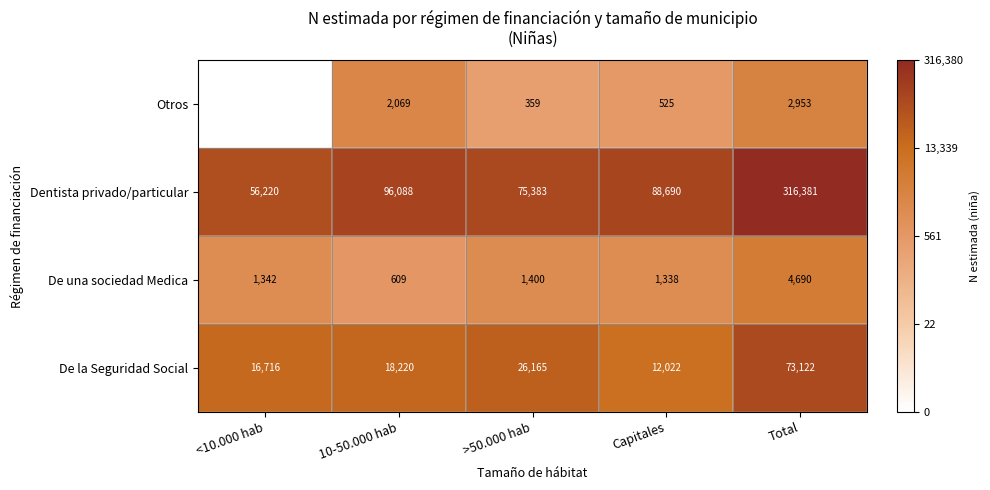

What is the total value across all series at >50.000 hab?

103307